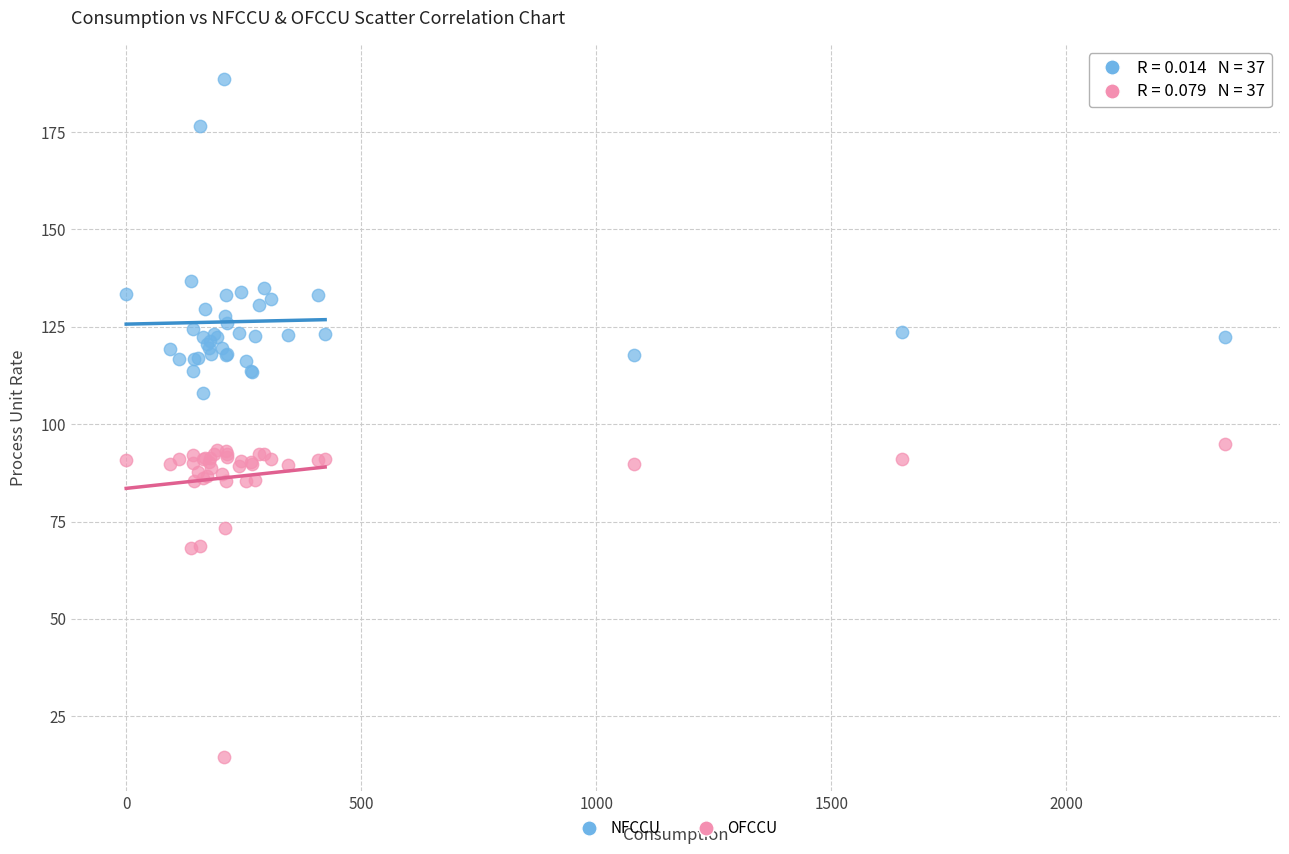

What is the X range (max minus min) for the scatter plot?

2338.2